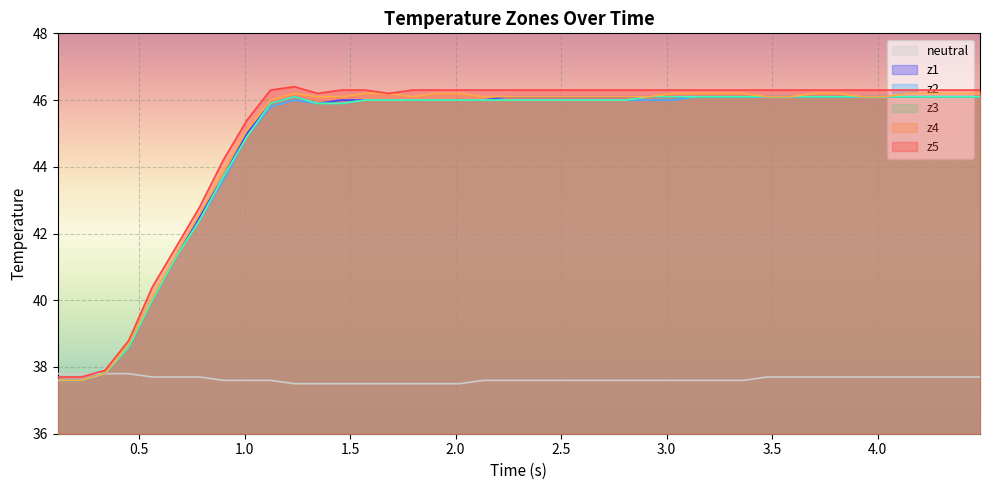

What is the highest value of the z2 series?

46.1